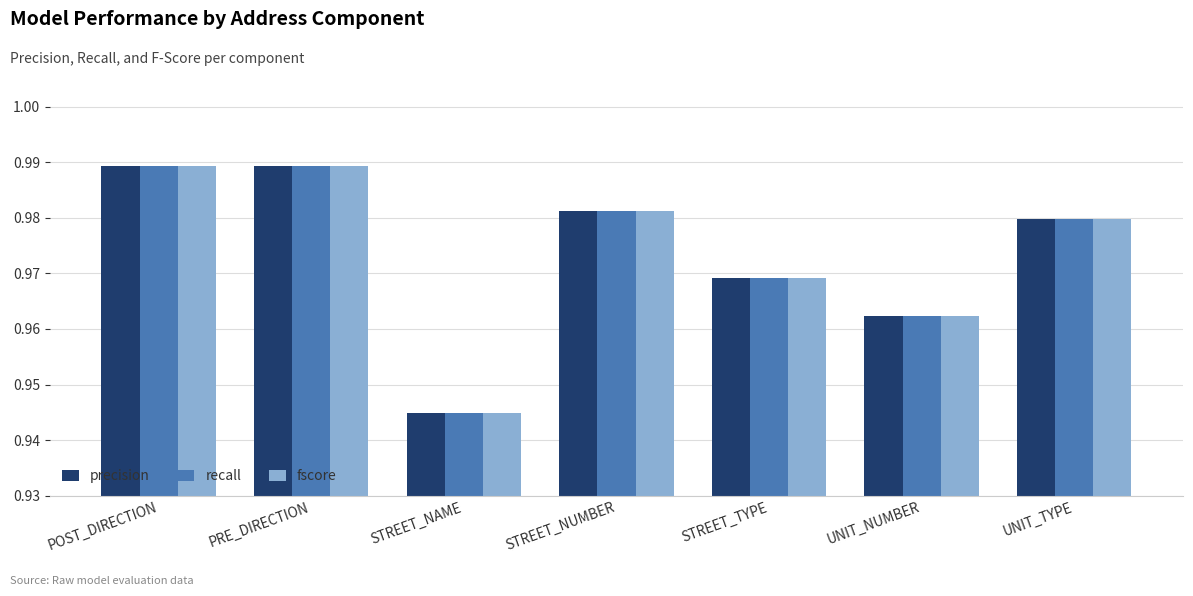

What is the label of the 3rd bar from the left?

STREET_NAME